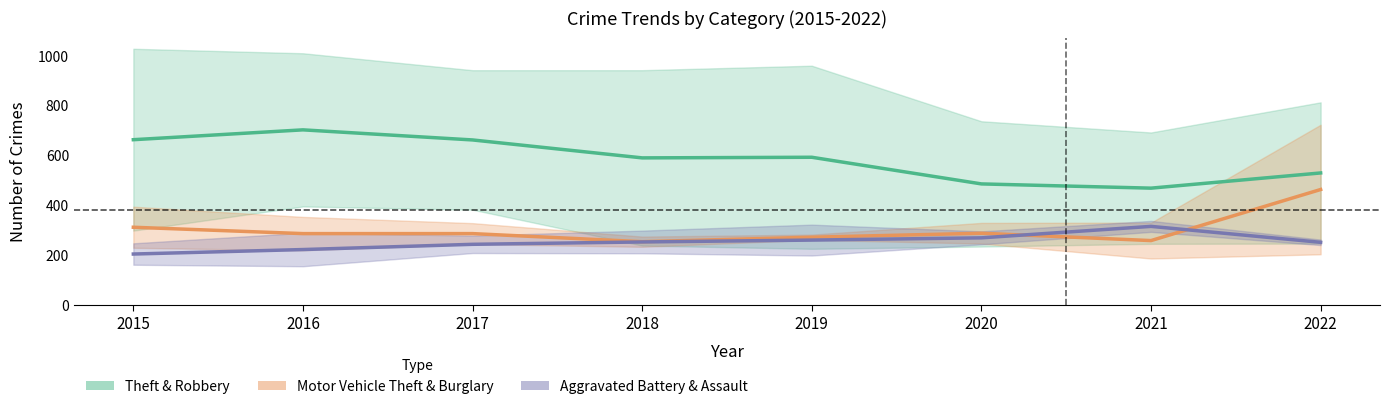

At which label does Aggravated Battery & Assault reach its peak?

2021